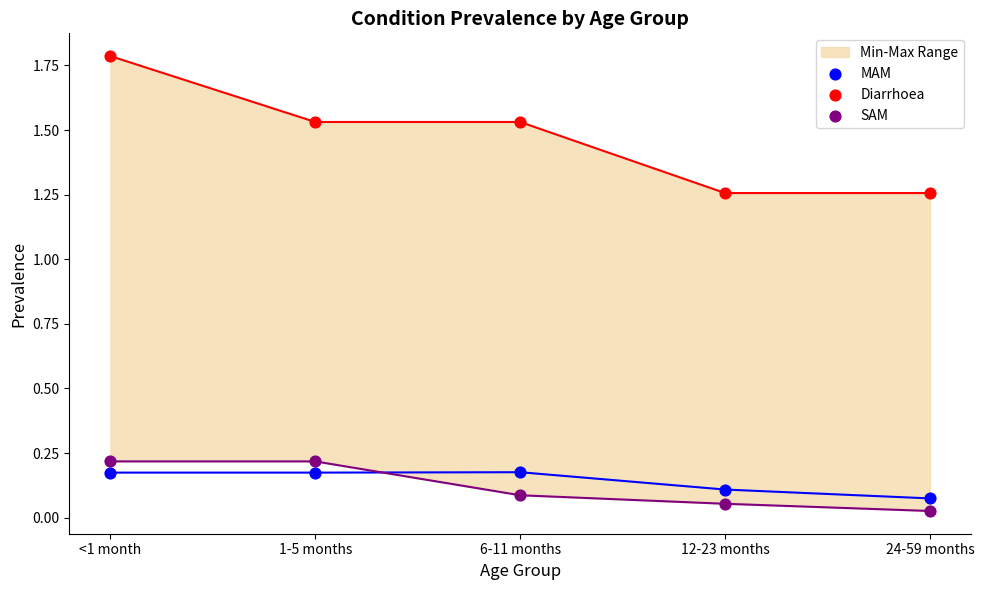

At which category is the sum across all series the highest?

<1 month